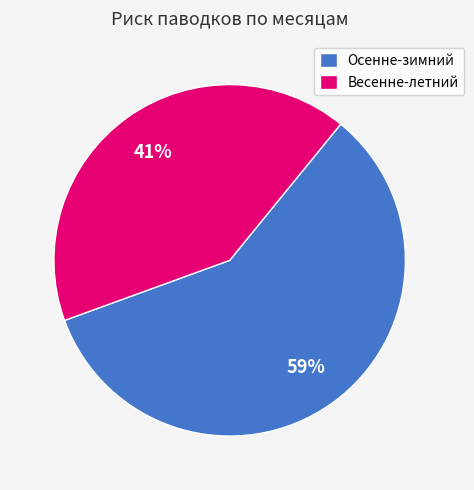

Combined, do Осенне-зимний and Весенне-летний account for over 50%?

Yes